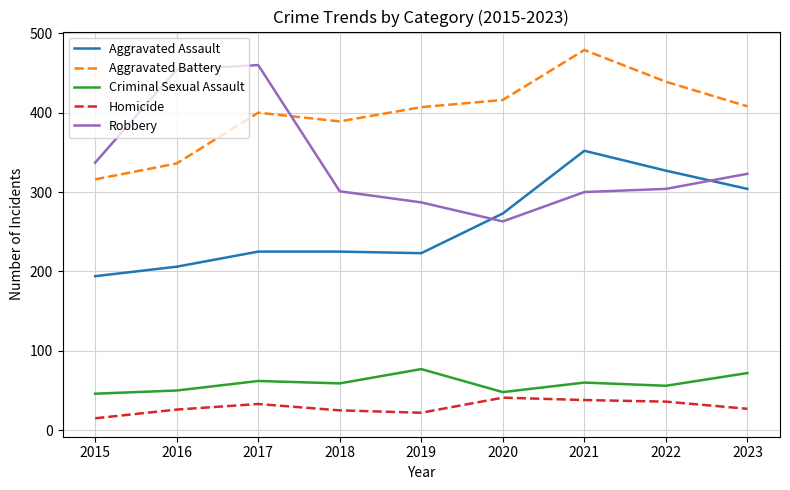

Where does the Criminal Sexual Assault series first go above 59?

2017